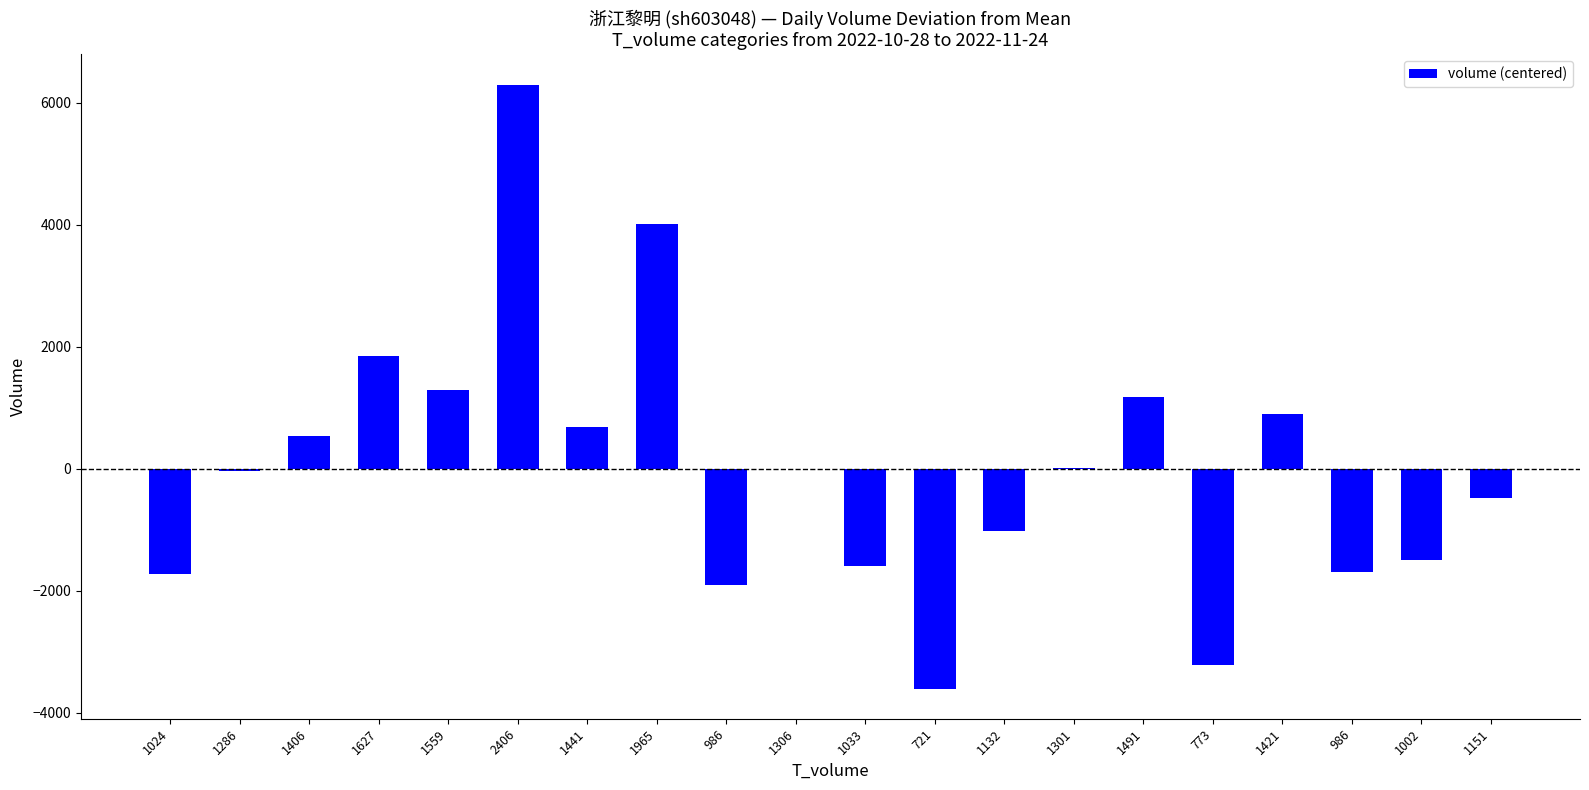

Is it true that the value at 1286 is -65.0?

False